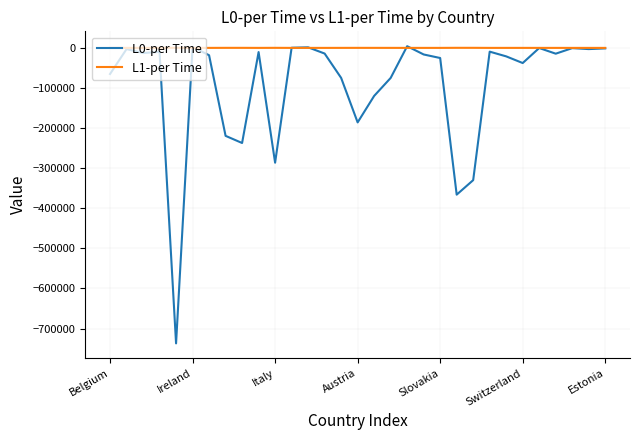

How many lines are shown in the chart?

2